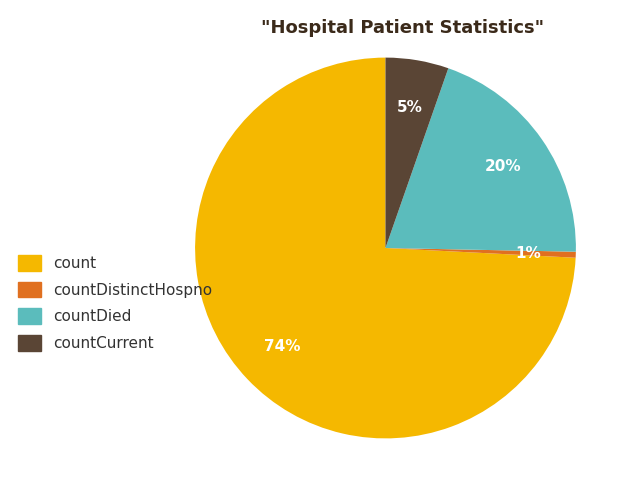

To the nearest percent, what portion does count represent?

74%